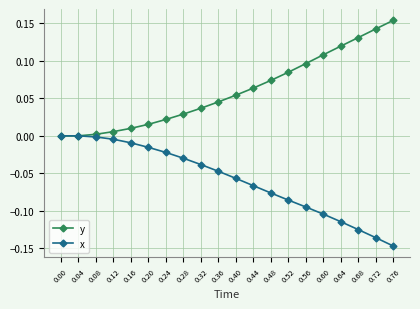

Which category has the highest value in the y series?

0.76